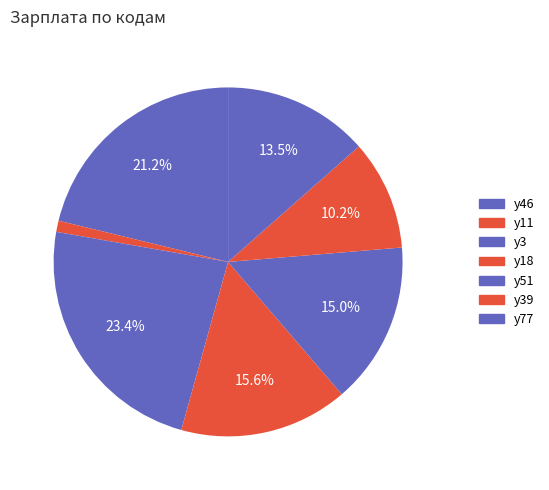

Is there any slice that represents more than half of the pie?

No